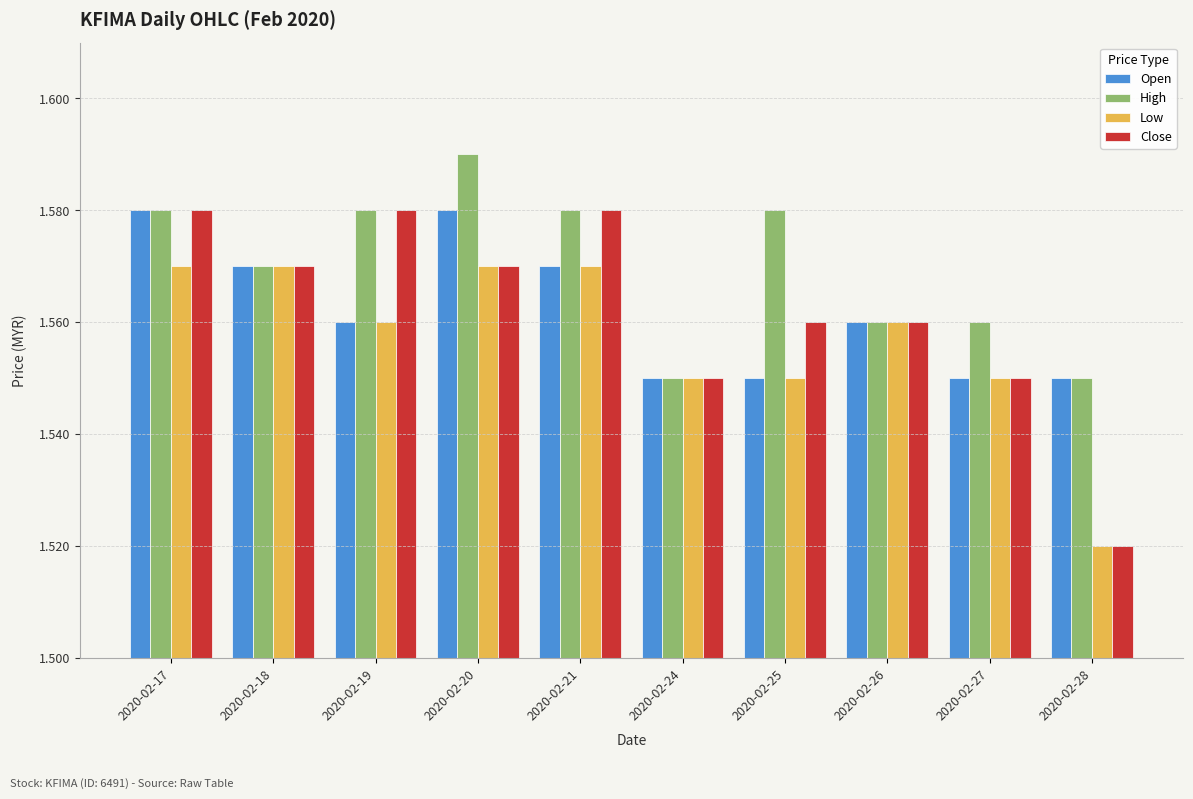

How many categories are shown in the chart?

10